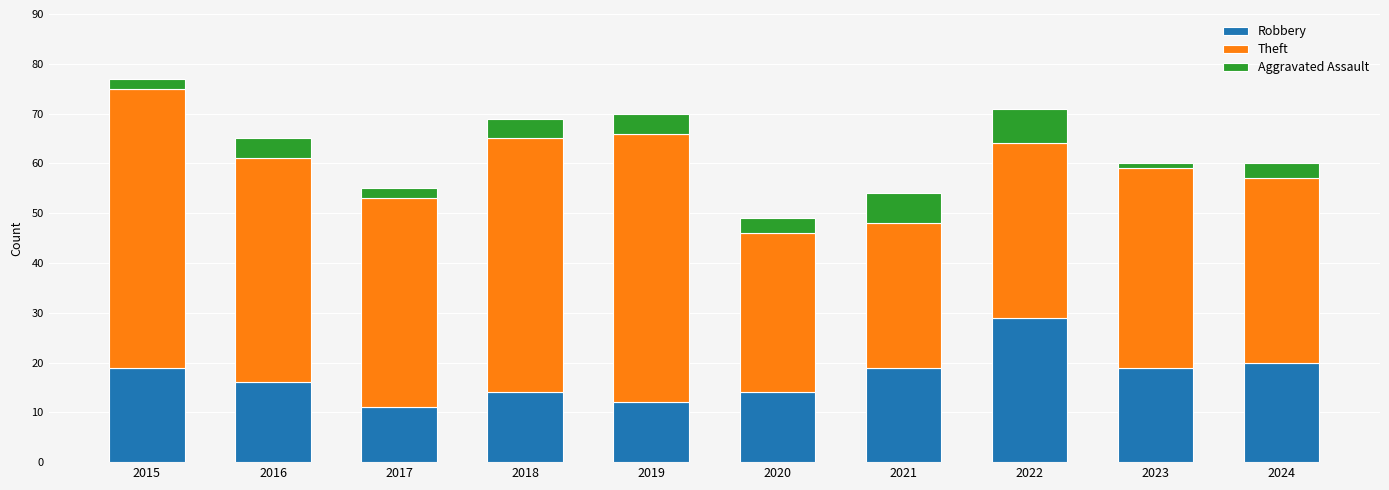

How many bars are there in total?

10